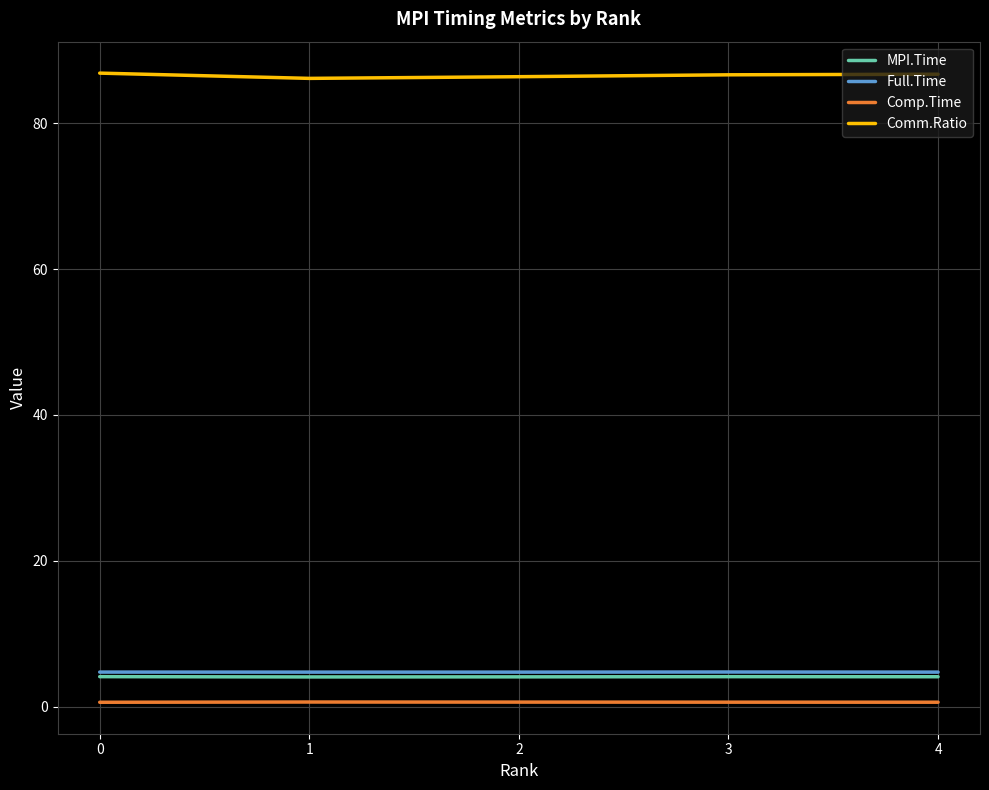

True or false: Comp.Time and Comm.Ratio cross at least once.

False